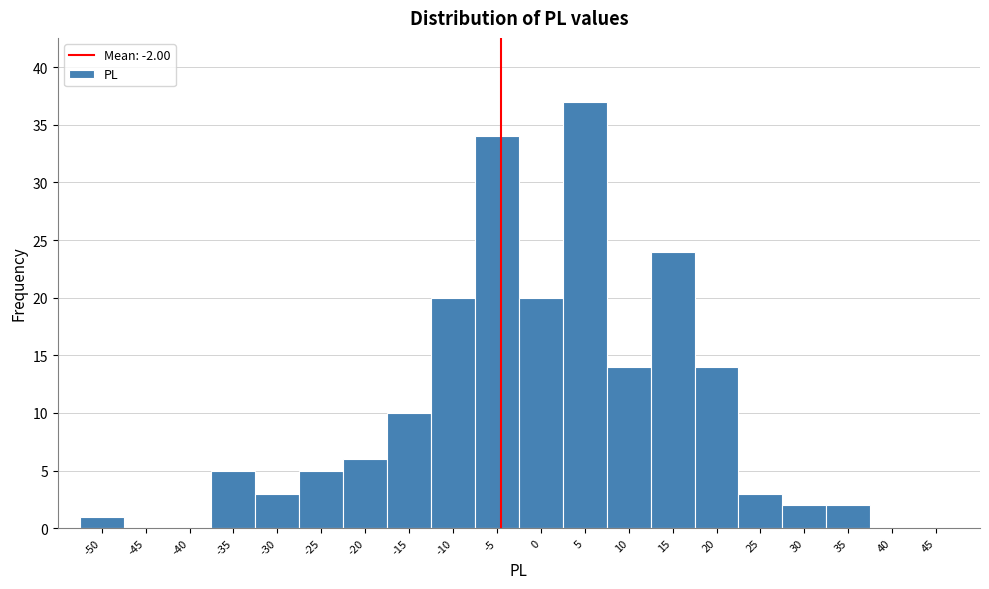

Reading right to left, list all the values displayed in this chart.

45=0	40=0	35=2	30=2	25=3	20=14	15=24	10=14	5=37	0=20	-5=34	-10=20	-15=10	-20=6	-25=5	-30=3	-35=5	-40=0	-45=0	-50=1